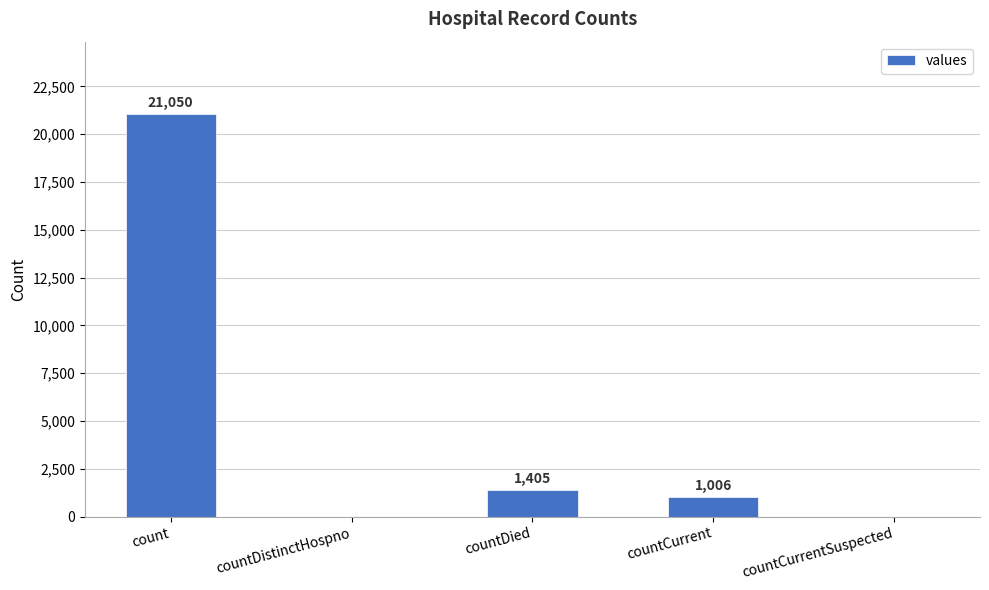

What is the greatest value displayed?

21050